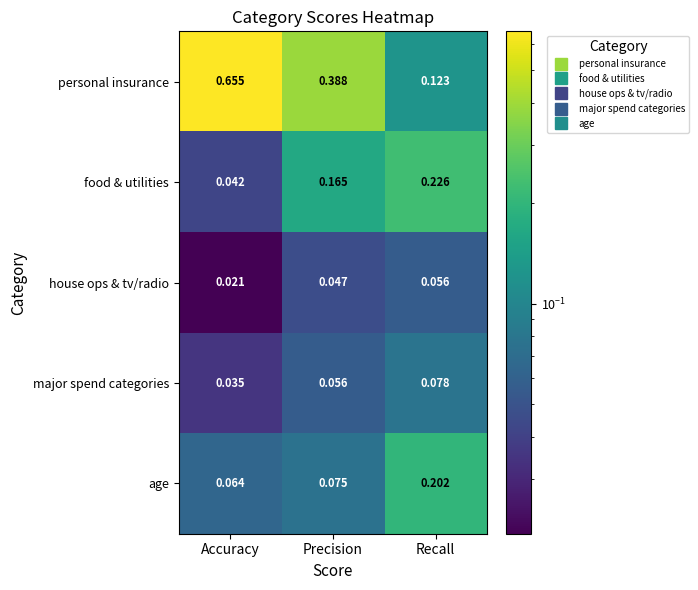

Rank the series by their maximum value, from highest to lowest.

personal insurance, food & utilities, age, major spend categories, house ops & tv/radio